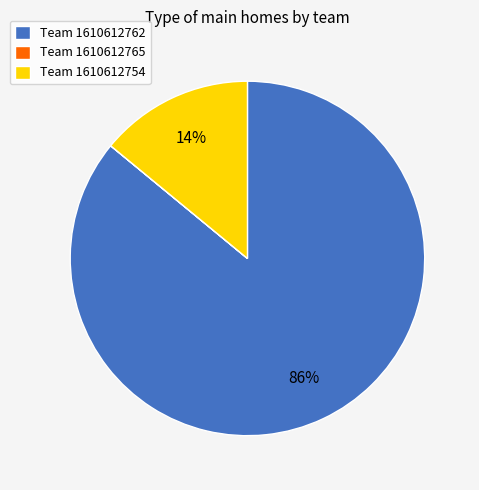

Which slice represents more than half of the pie?

Team 1610612762